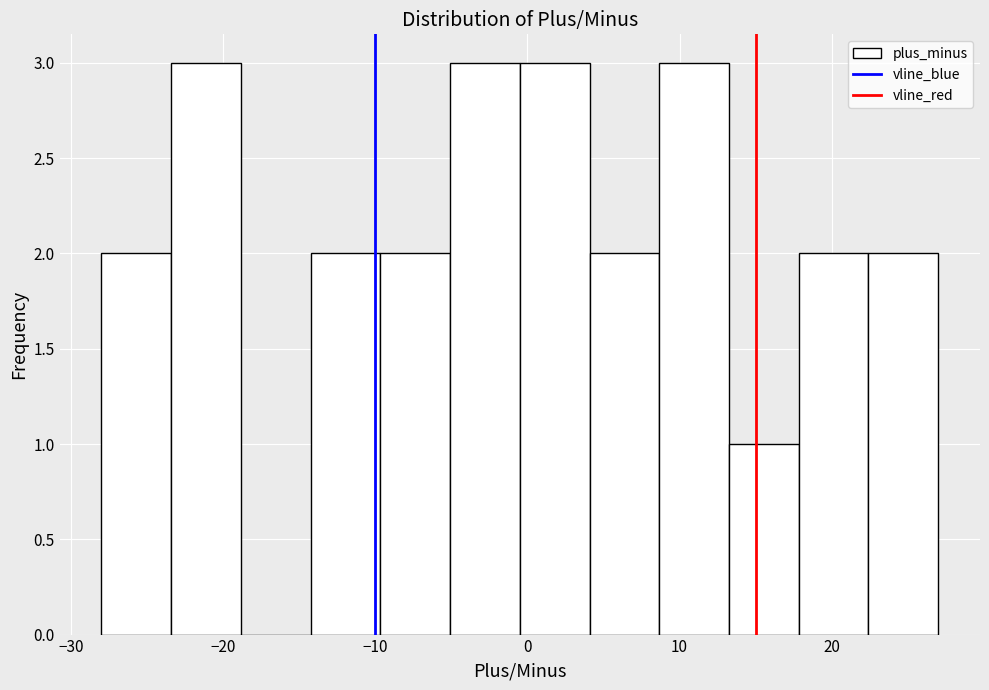

Reading left to right, list every bar in this chart as the range it spans on the x-axis followed by its height. Neither the bar edges nor the heights are printed on the chart, so give them approximately, as read against the axes.

-28 to -23: 2
-23 to -19: 3
-19 to -14: 0
-14 to -10: 2
-10 to -5: 2
-5 to 0: 3
0 to 4: 3
4 to 9: 2
9 to 13: 3
13 to 18: 1
18 to 22: 2
22 to 27: 2